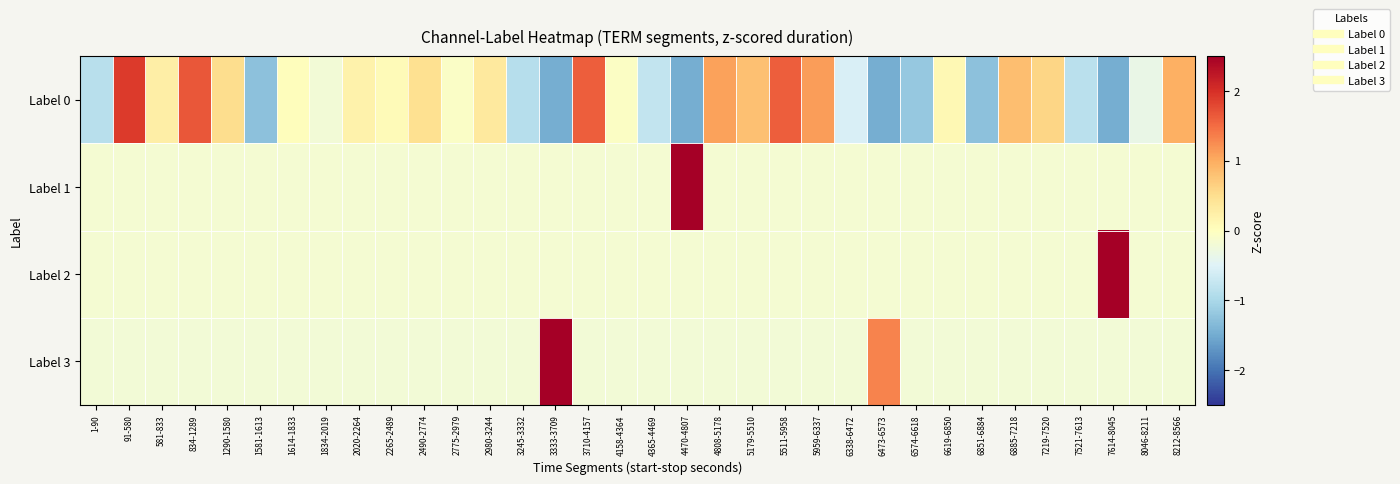

Between 4158-4364 and 6885-7218, which series saw the biggest shift?

Label 0